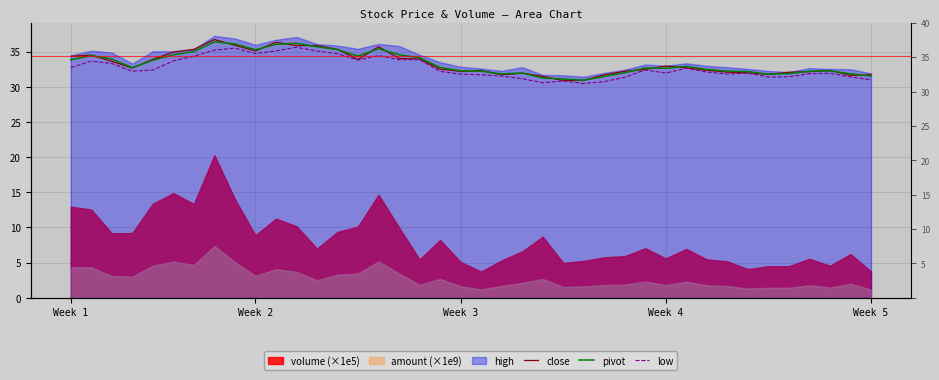

How many intersections are there between pivot and close?

22